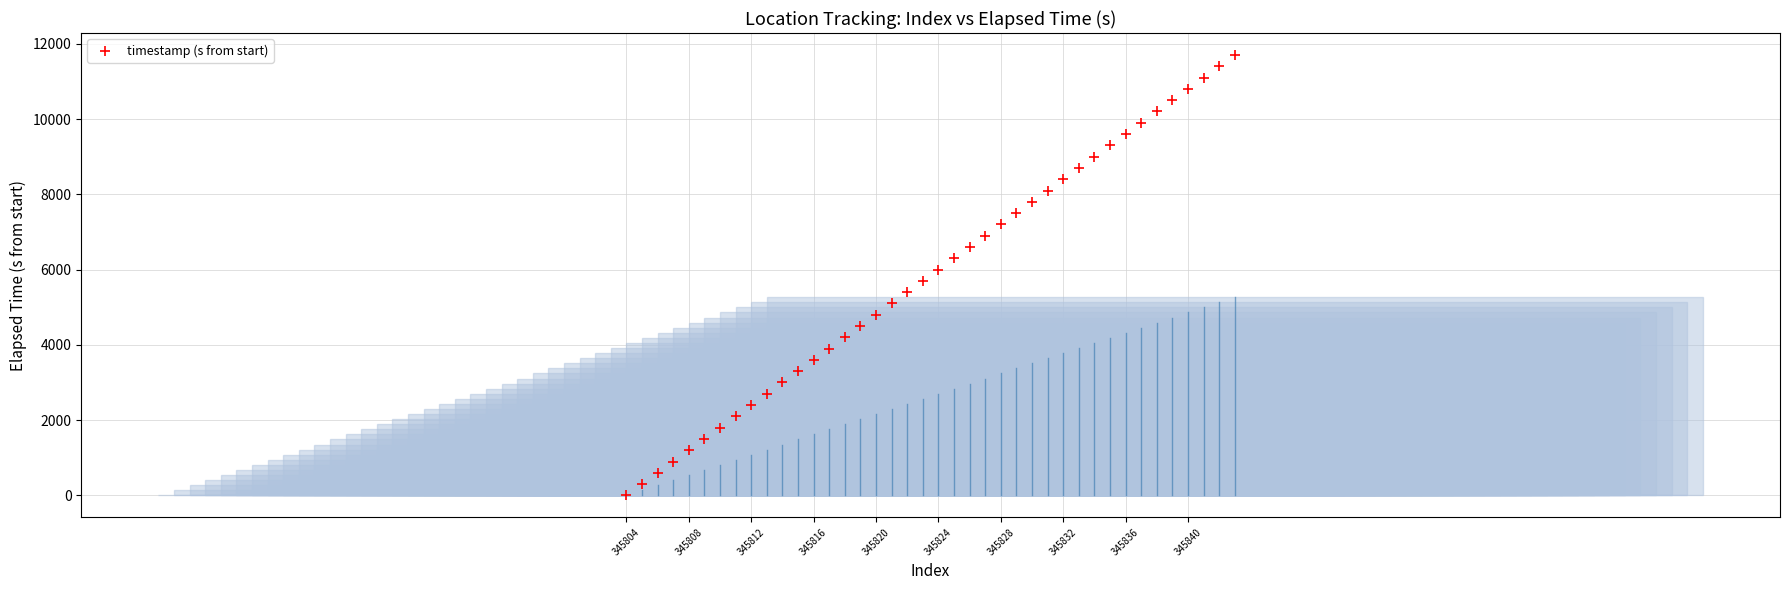

What is the range of Y values (max minus min)?

11700.0